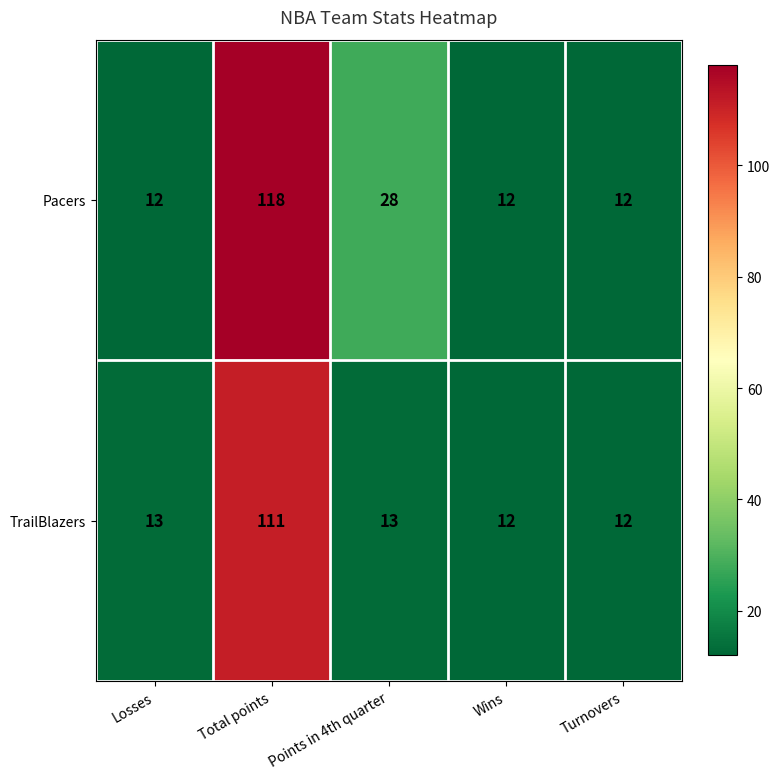

What is the smallest value displayed?

12